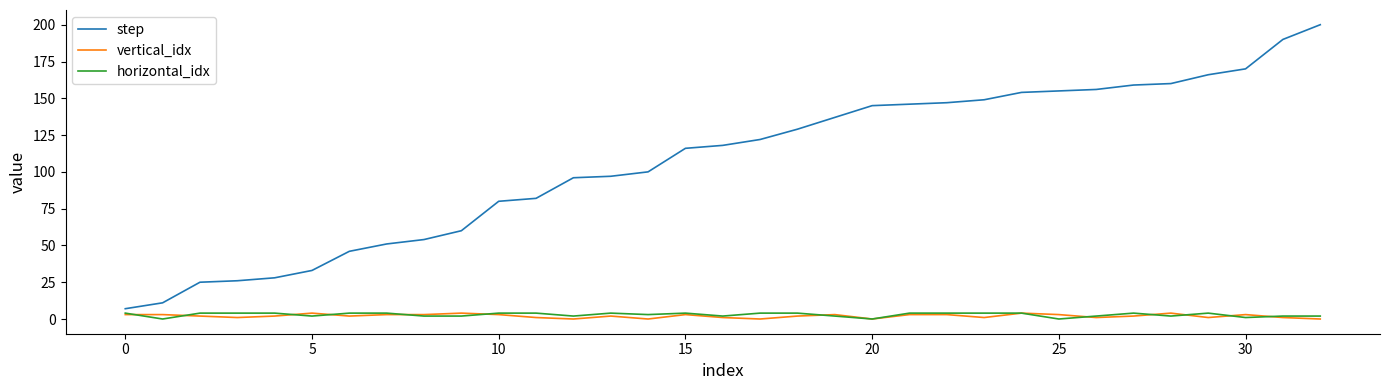

Which series has the largest range (max minus min)?

step